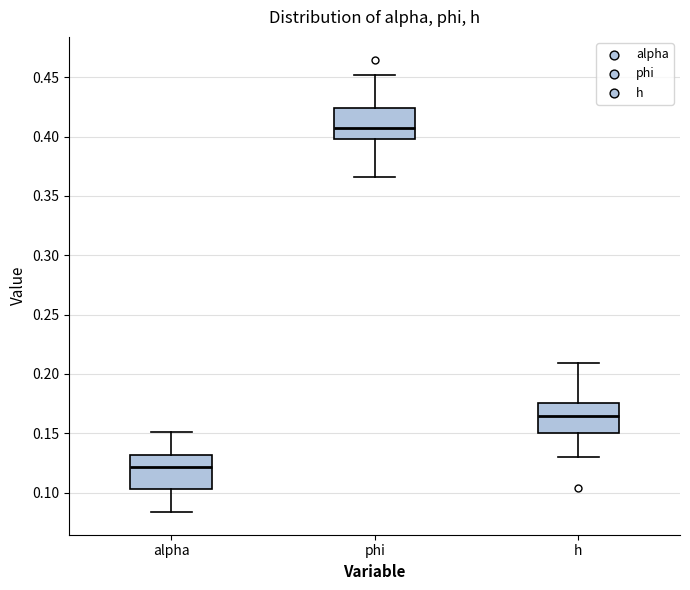

Where is the lower edge of the box for h on the y-axis? The values are not printed on the chart, so give them approximately, as read against the axis.

0.150